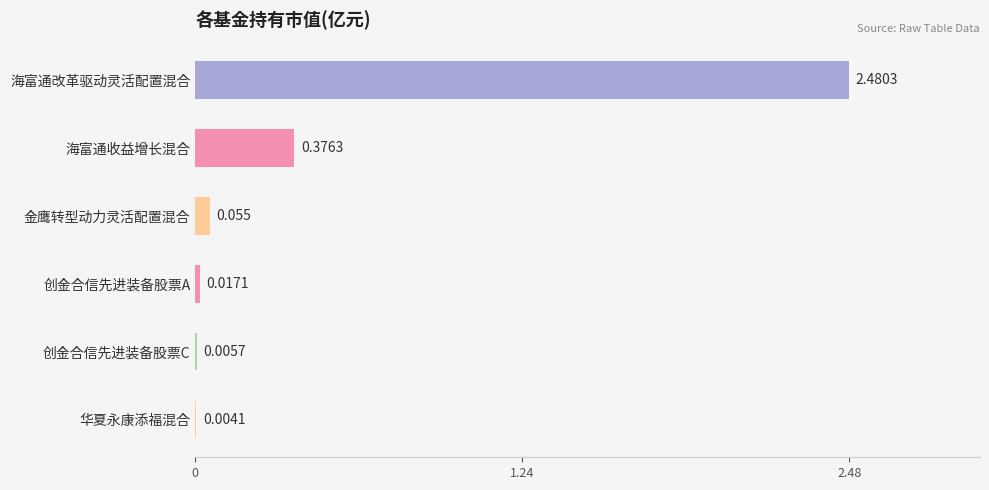

Count the number of data series in this chart.

1